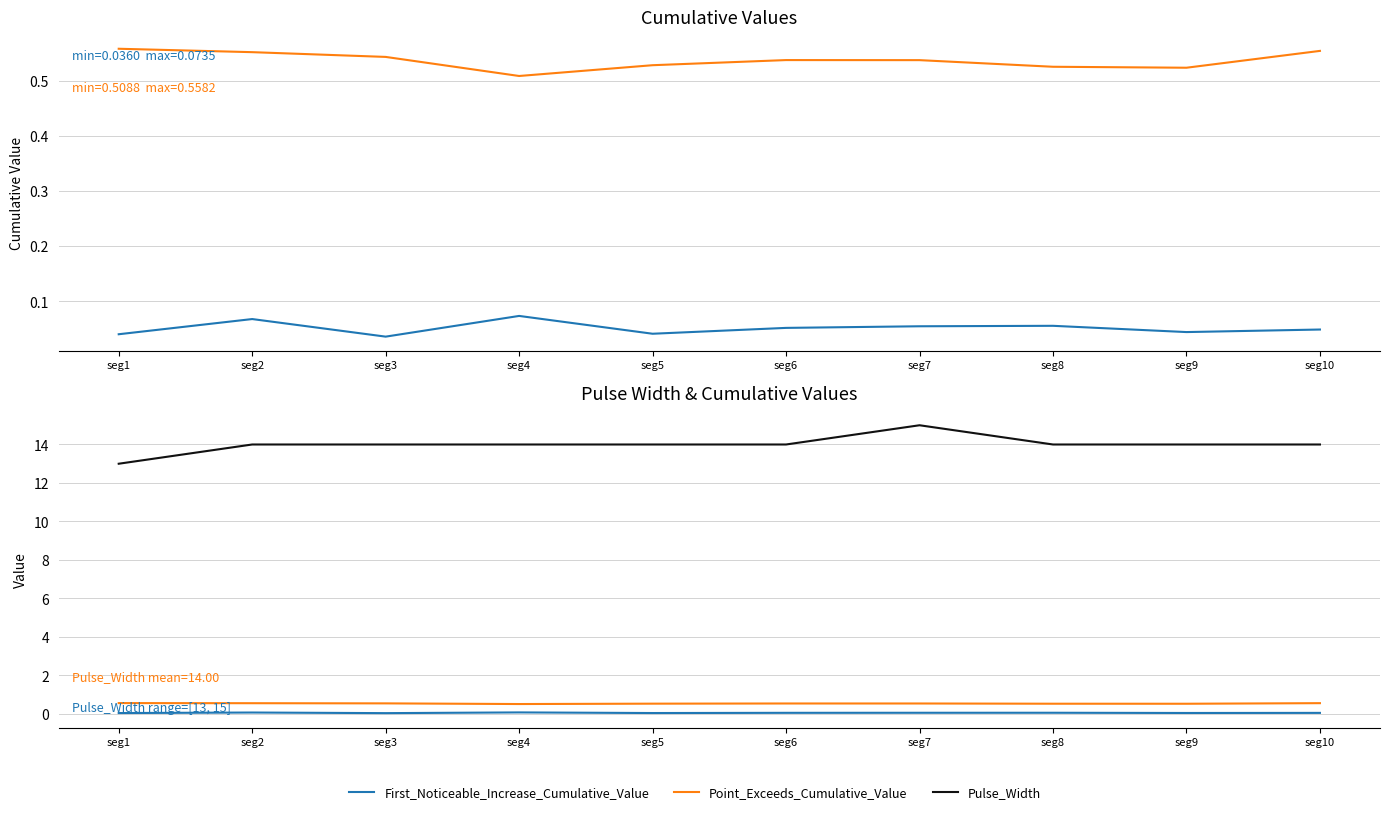

What is the total value across all series at seg7?

15.6